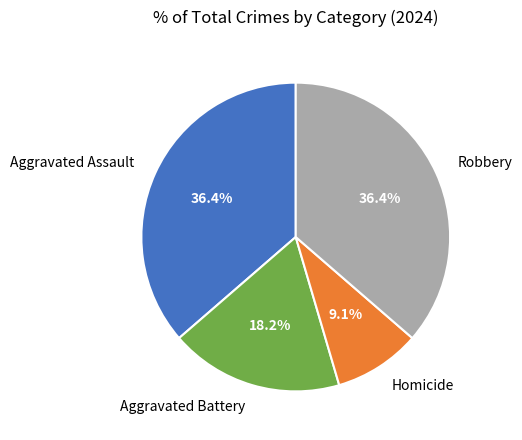

What is the smallest slice in the pie chart?

Homicide